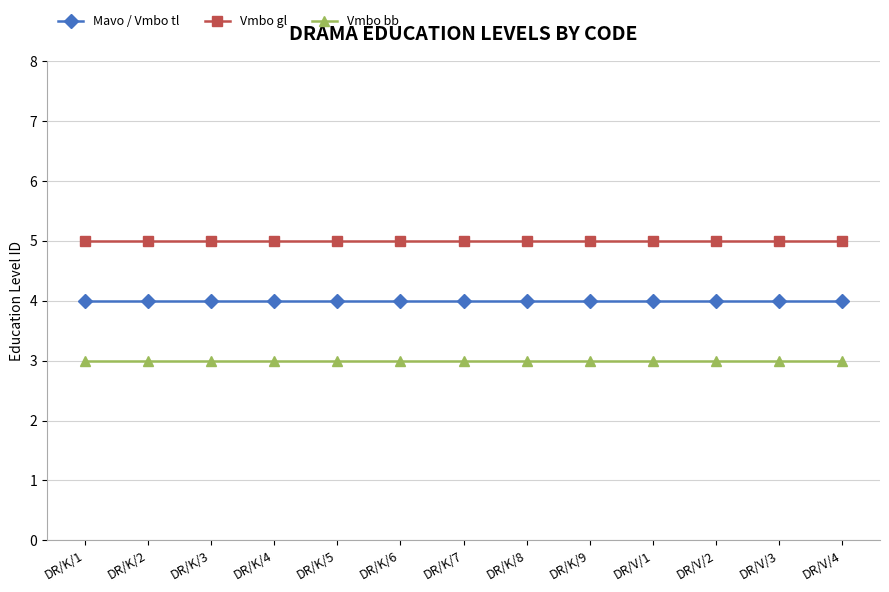

Which series has the largest total across all categories?

Vmbo gl